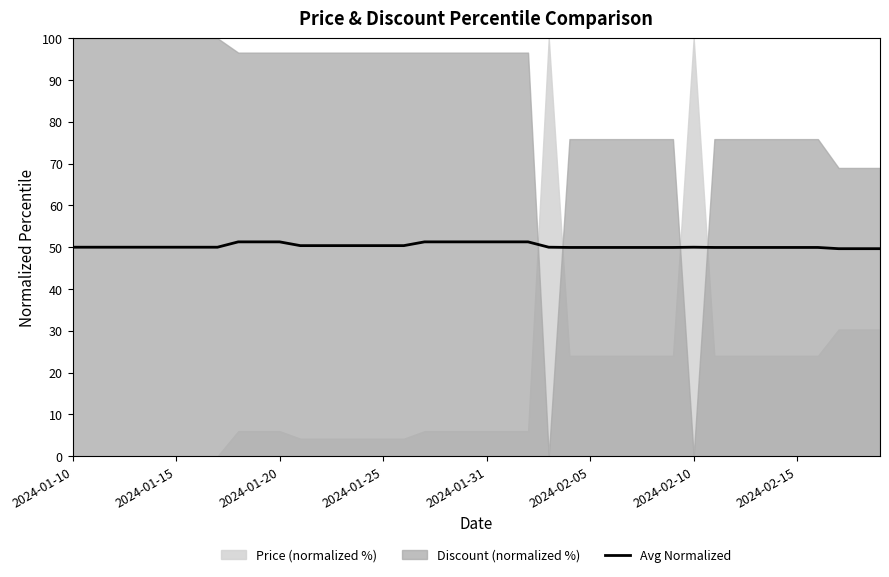

What is the value of the 12th point from the left?

50.4